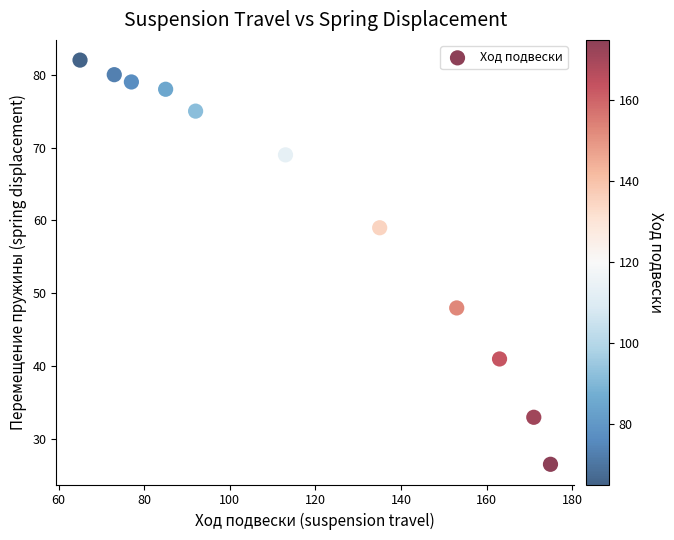

What Y value in the scatter plot is closest to 54?

59.0